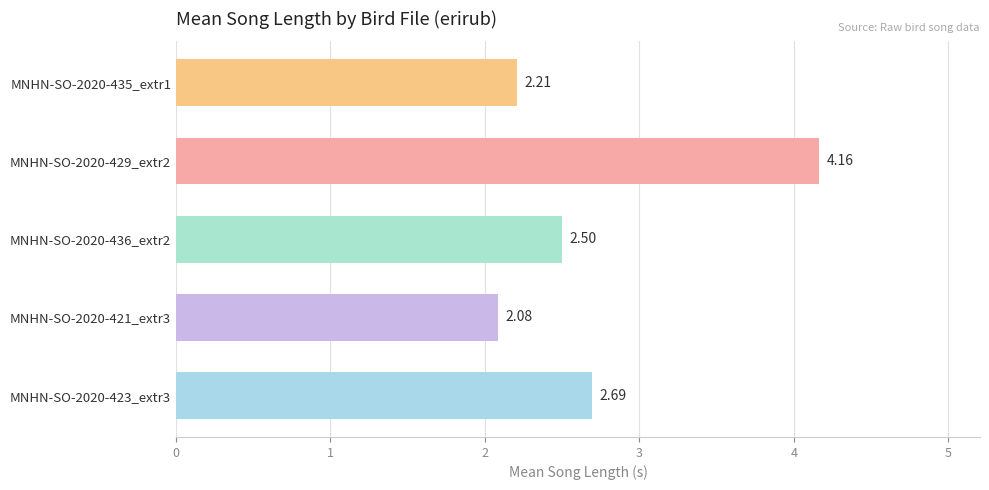

List the labels in order of value, smallest first.

MNHN-SO-2020-421_extr3, MNHN-SO-2020-435_extr1, MNHN-SO-2020-436_extr2, MNHN-SO-2020-423_extr3, MNHN-SO-2020-429_extr2